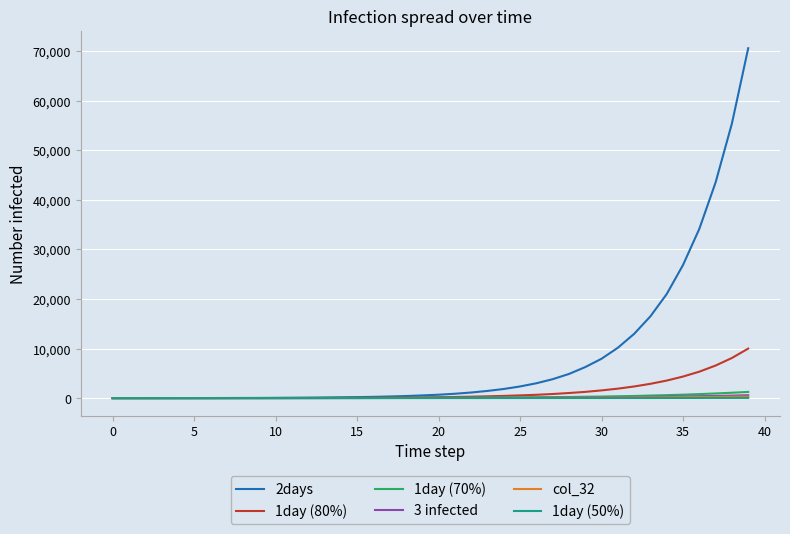

Which series has the largest total across all categories?

2days